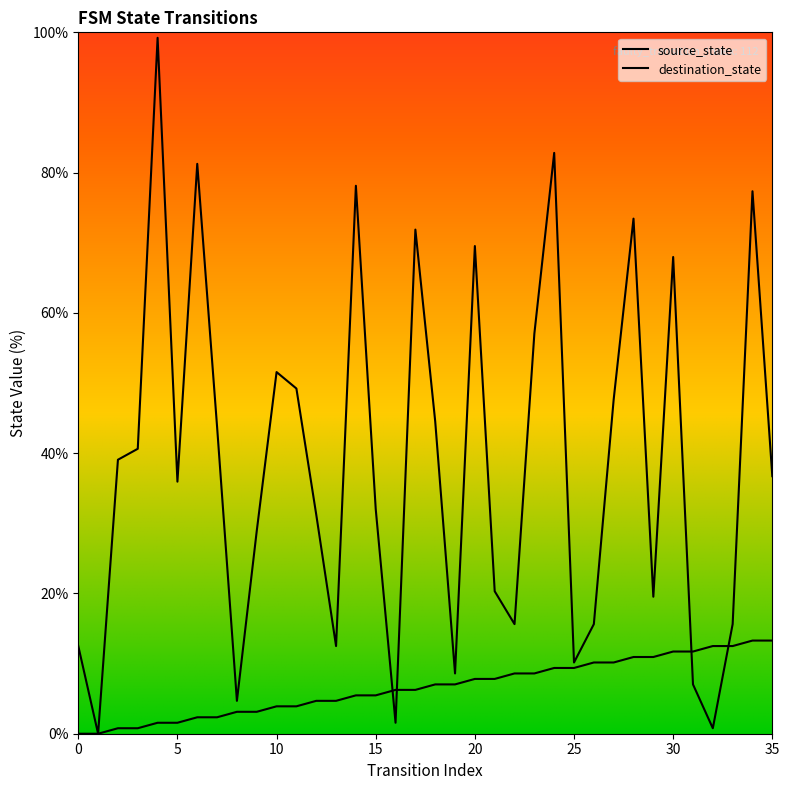

Is the value of destination_state at 11 greater than the value of source_state at 8?

Yes